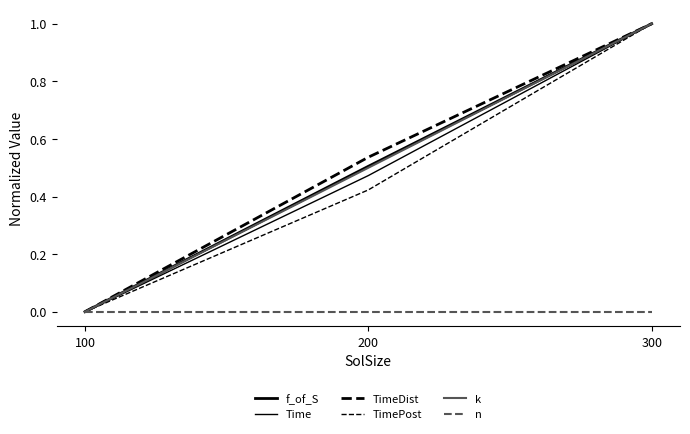

Which category has the highest value in the f_of_S series?

300